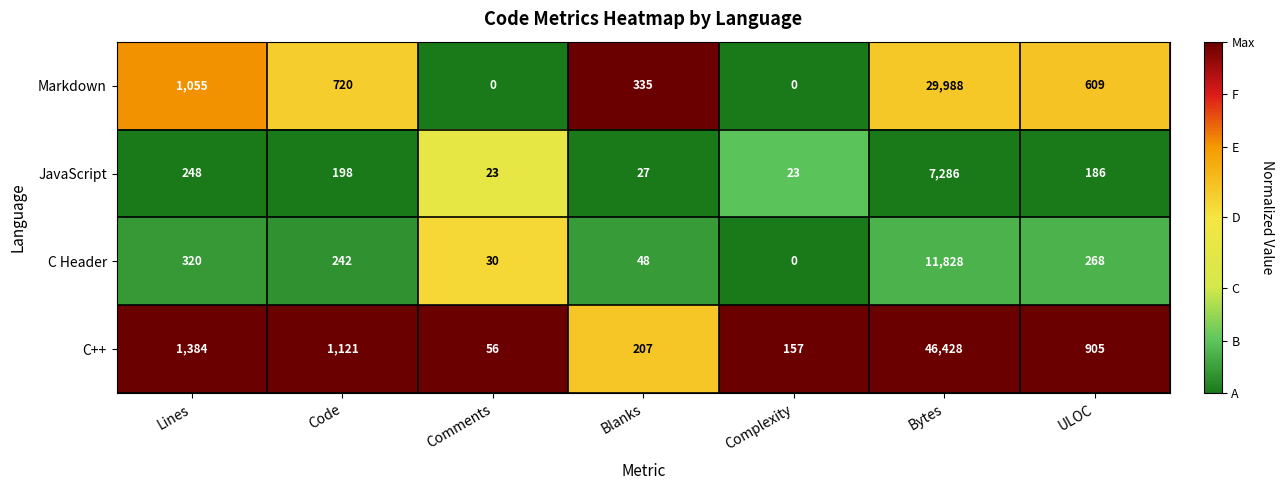

How many distinct data groups are displayed?

4